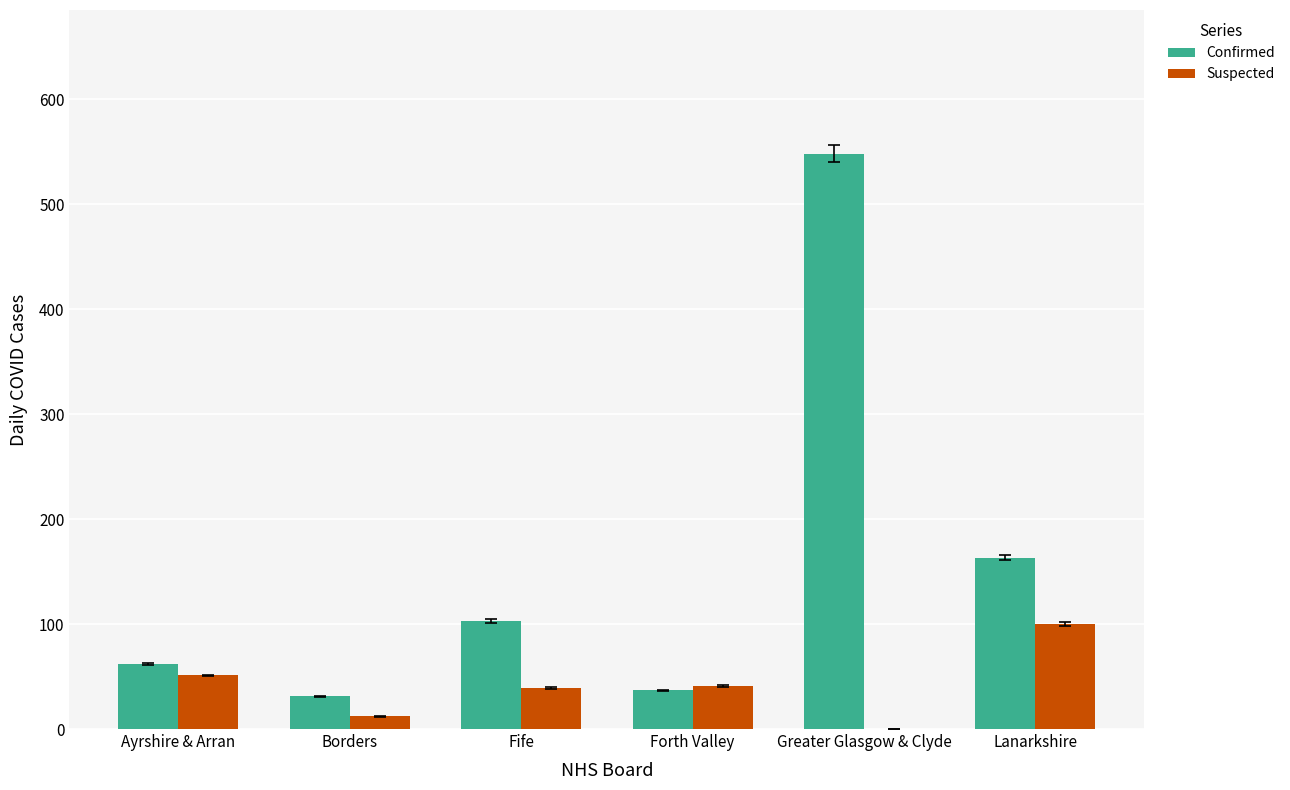

Which series changed the most between Greater Glasgow & Clyde and Lanarkshire?

Confirmed